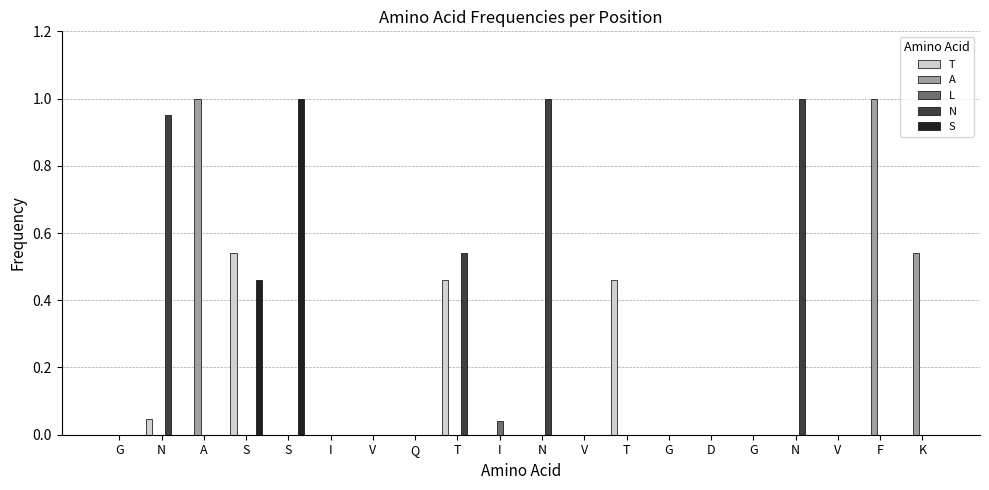

The L series shows 0.0 at S. True or false?

True